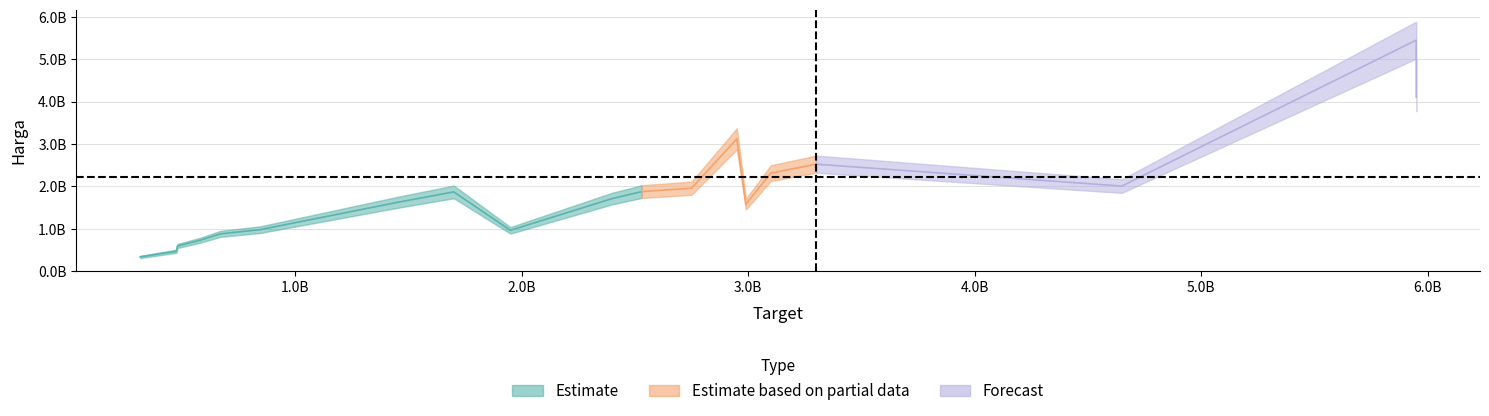

Reading right to left, list all the values displayed in this chart.

target: 19=2750000000	18=845000000	17=315000000	16=2400000000	15=5950000000	14=2950000000	13=475000000	12=3100000000	11=670000000	10=2990000000	9=5950000000	8=1700000000	7=2530000000	6=4650000000	5=1950000000	4=5950000000	3=480000000	2=3300000000	1=580000000	0=1450000000
harga: 19=1959147886	18=981351673	17=338877027	16=1715450711	15=5451606806	14=3123362852	13=472691644	12=2314602102	11=883653331	10=1582398057	9=4106379451	8=1872247185	7=1879244174	6=2009596564	5=965760454	4=5140260307	3=597773029	2=2526487595	1=731269669	0=1624464818